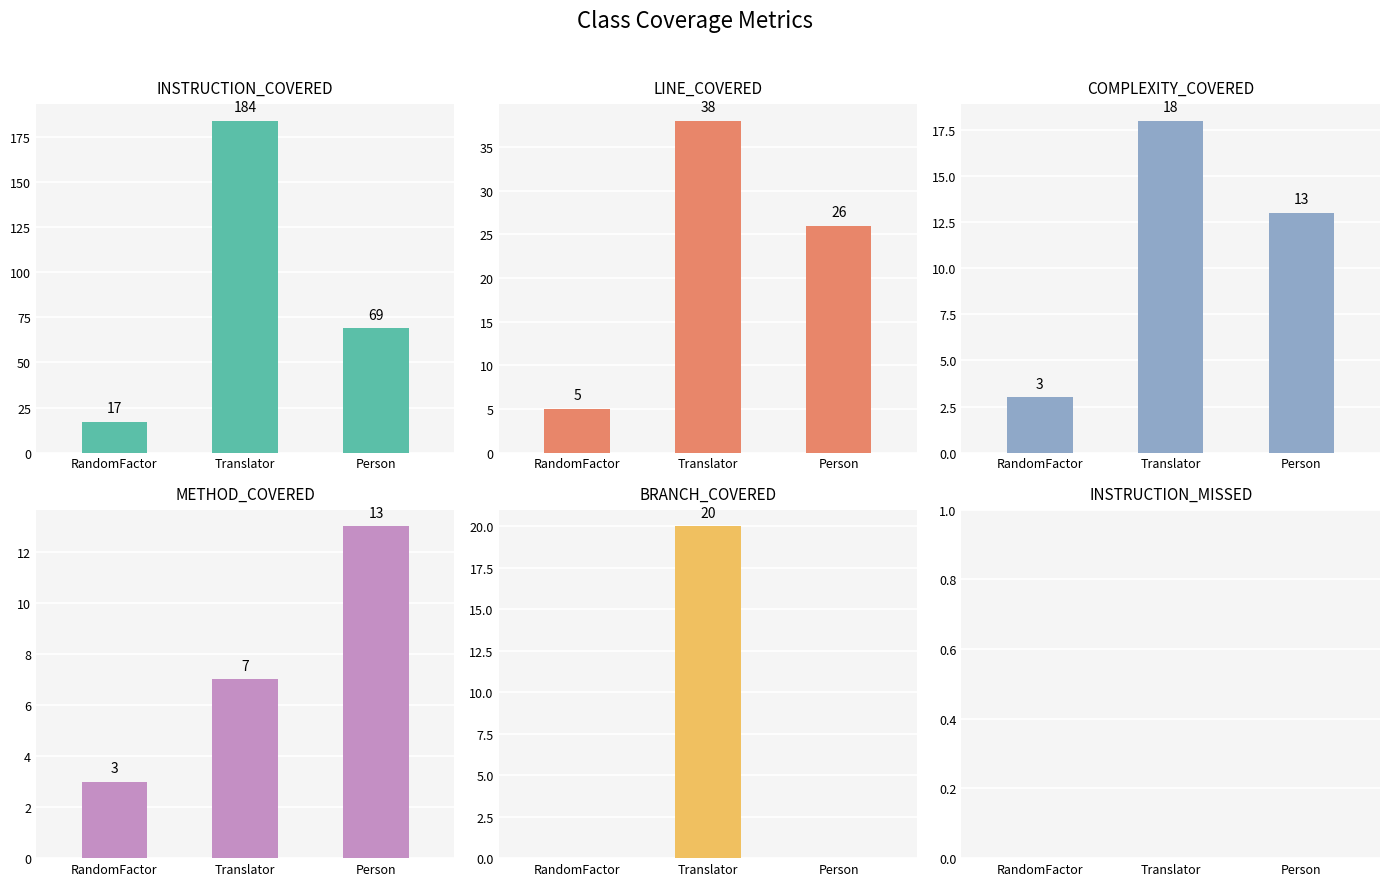

Count the INSTRUCTION_COVERED values in the range 17 to 184.

3